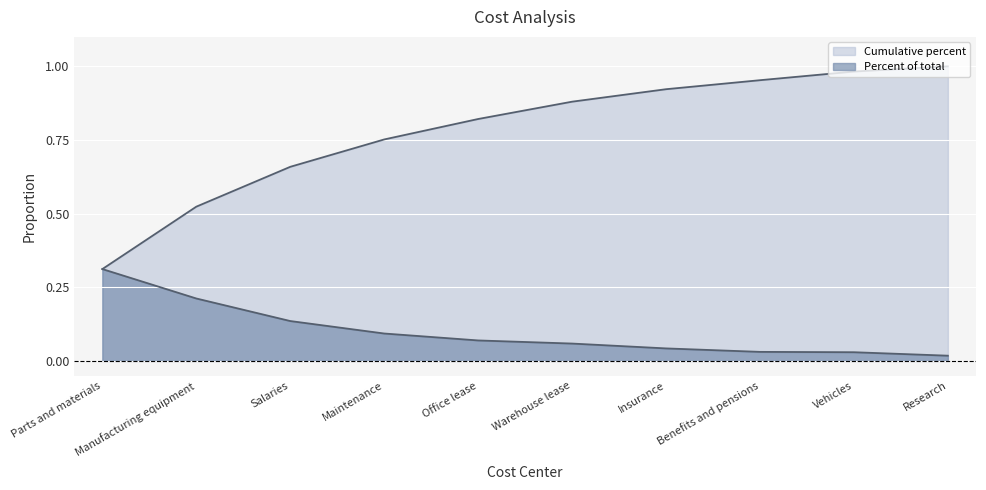

What is the value of the Percent of total point at the 1st from the left?

0.3